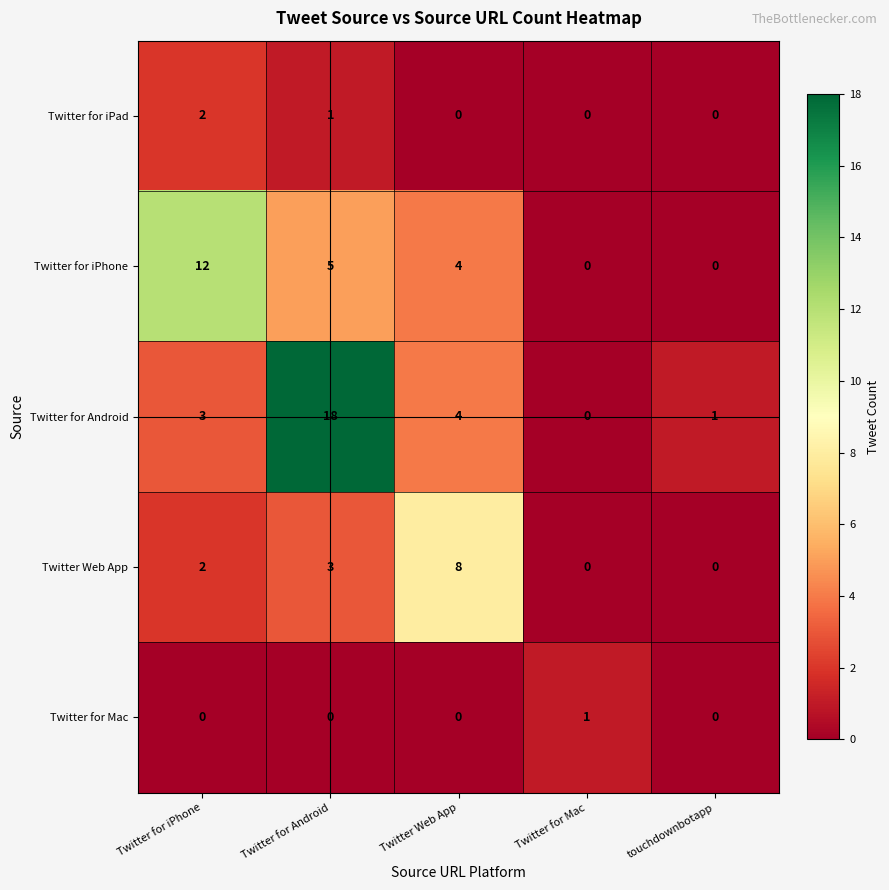

What is the total value across all series at Twitter for Mac?

1